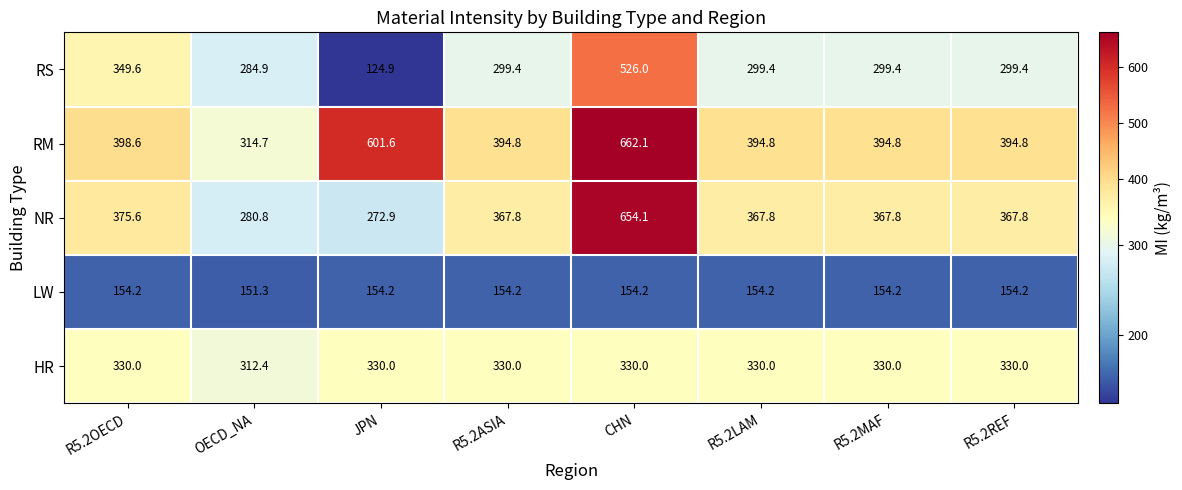

What is the difference between the maximum and second lowest values in the NR series?

373.3